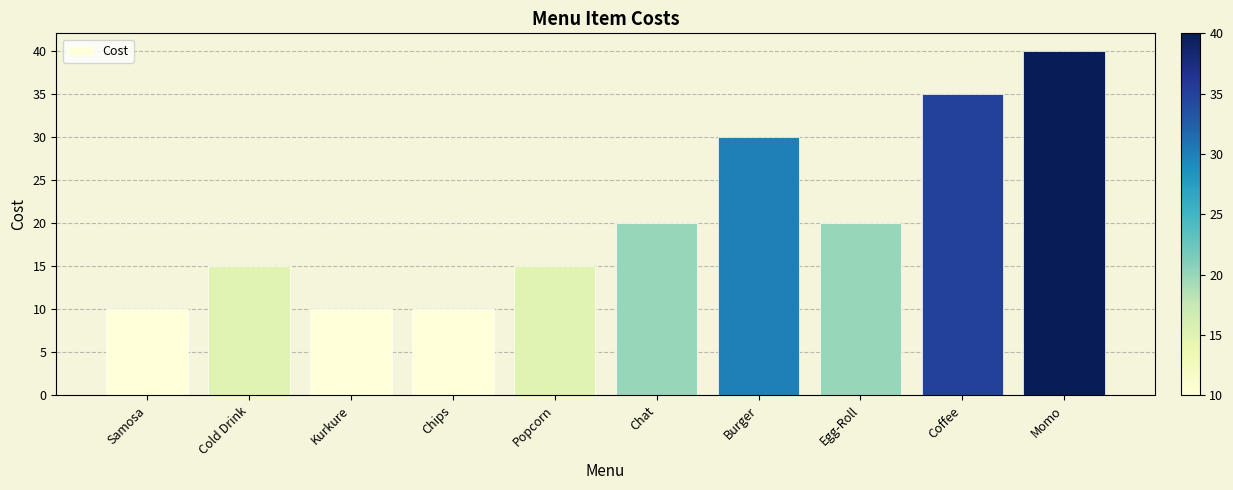

What is the greatest value displayed?

40